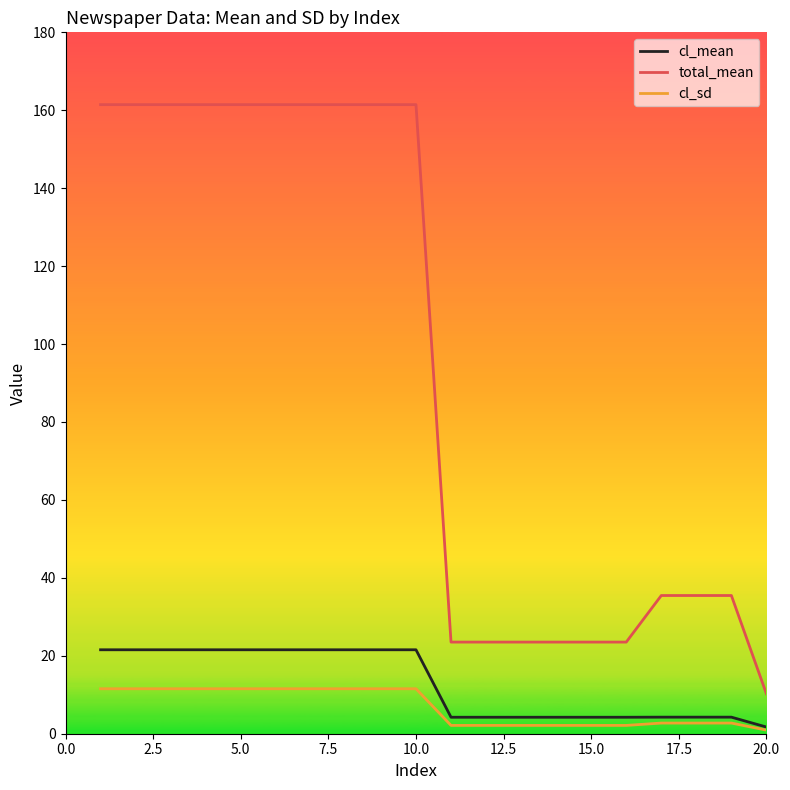

Which series has the widest spread of values?

total_mean